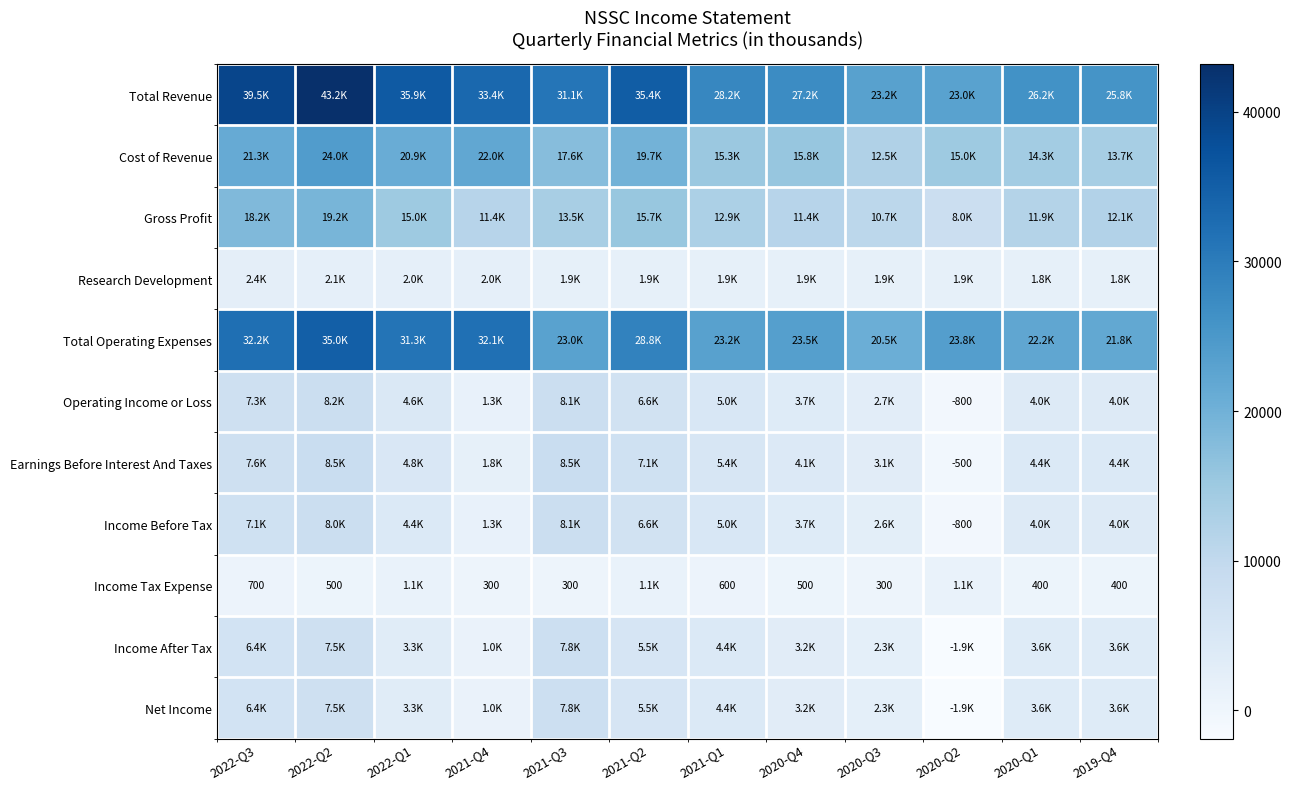

The value of Net Income at 2022-Q1 is 3300. True or false?

True